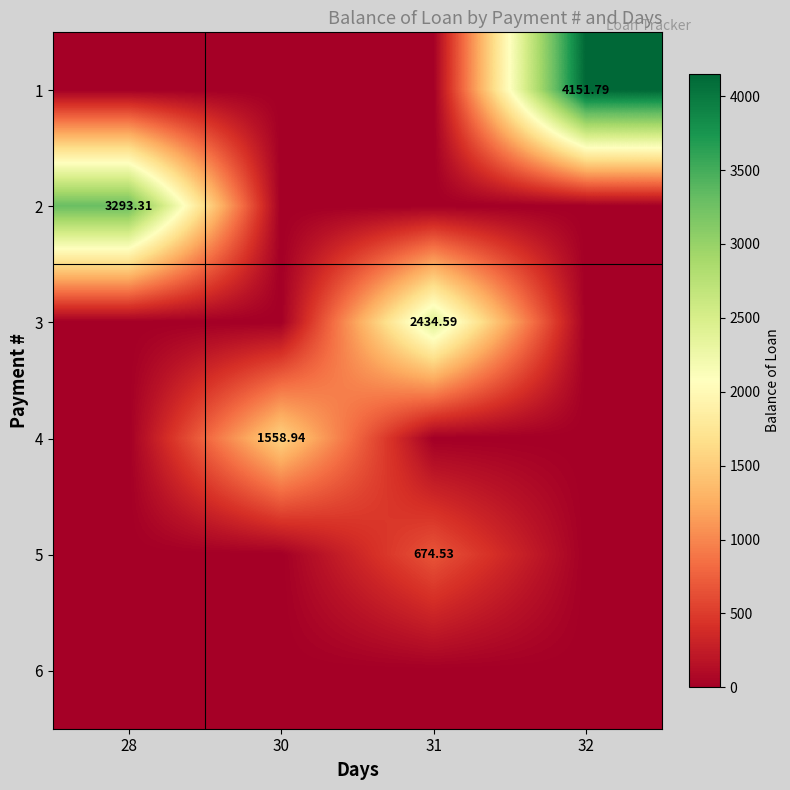

Which has a higher value, 30 or 28?

30